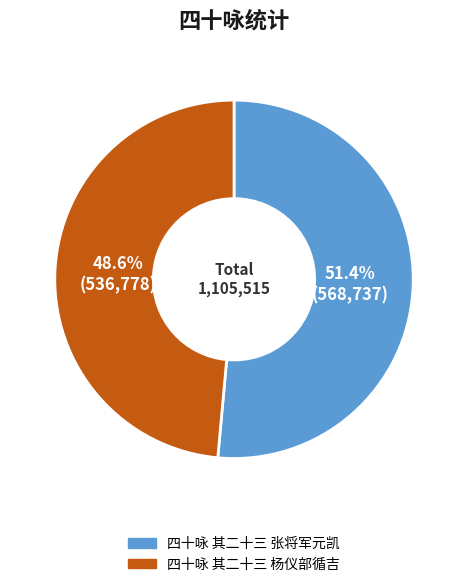

Which has a higher value, 四十咏 其二十三 杨仪部循吉 or 四十咏 其二十三 张将军元凯?

四十咏 其二十三 张将军元凯